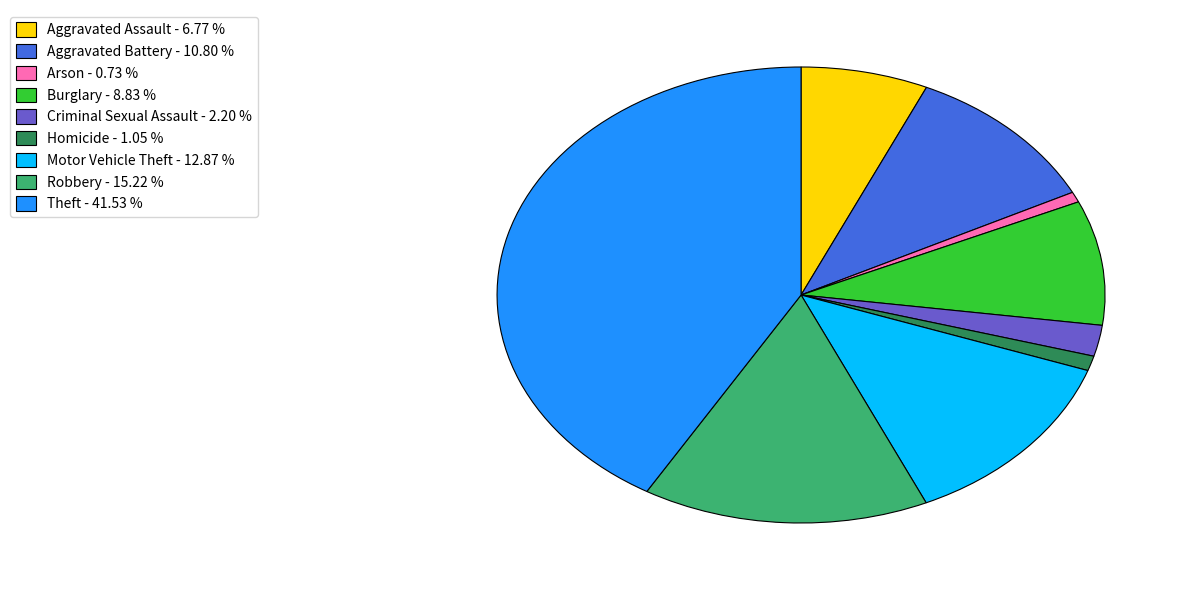

Does Arson account for over 50% of the chart?

No